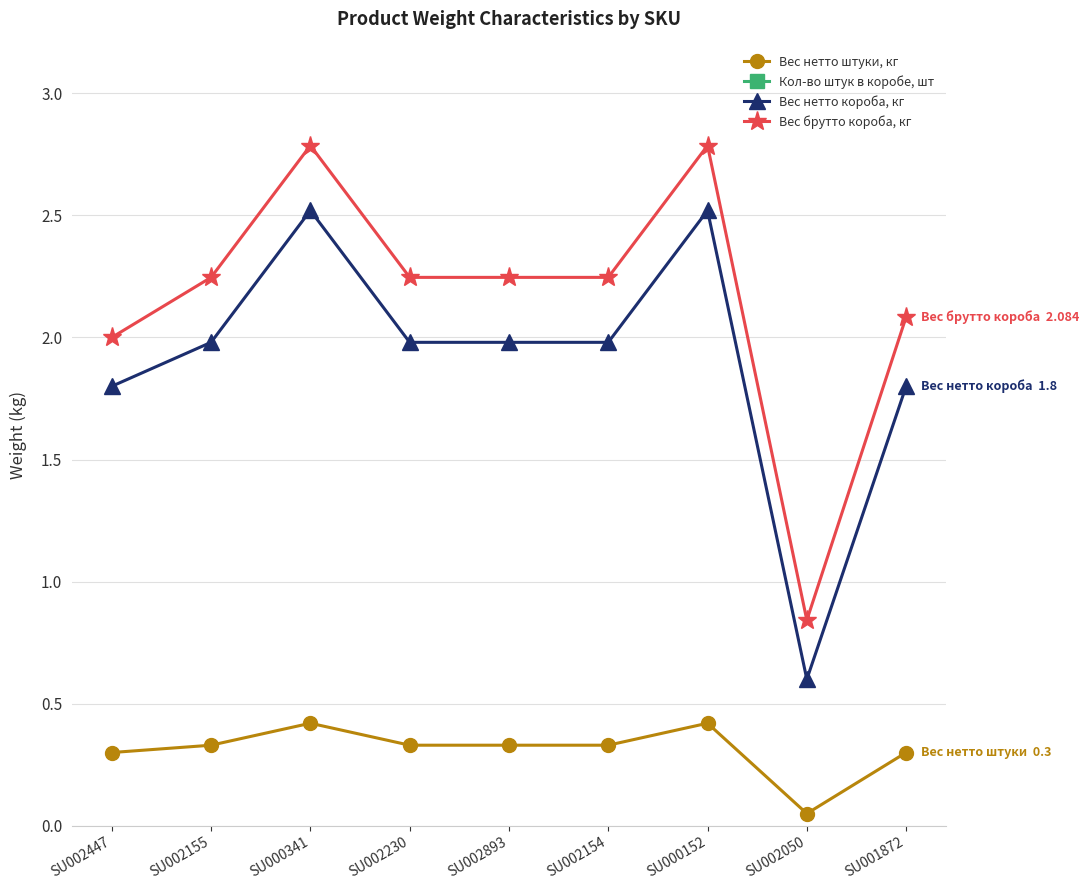

What is the difference between the maximum and minimum values in the Кол-во штук в коробе, шт series?

6.0